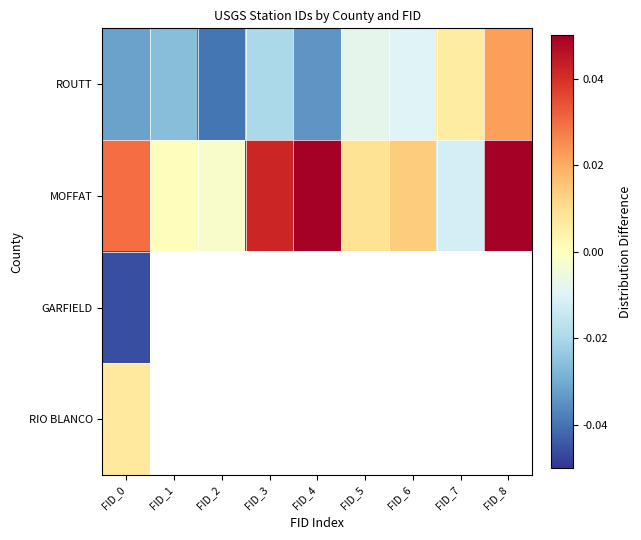

At which label is ROUTT closest to 0?

FID_7